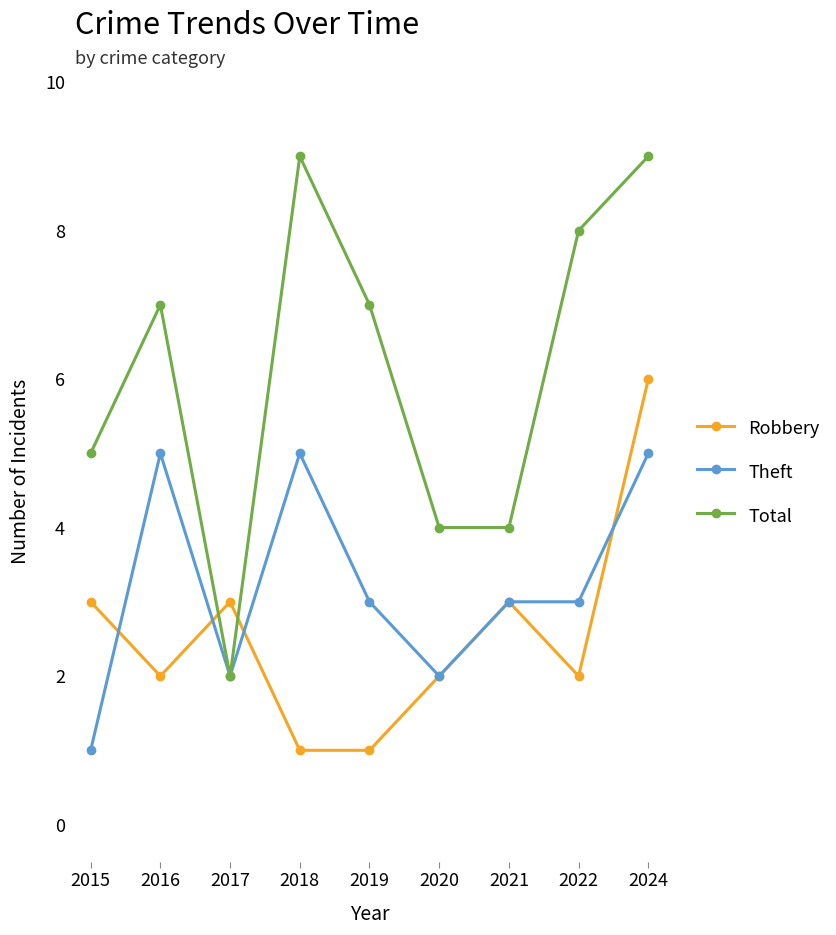

Which series has the largest range (max minus min)?

Total